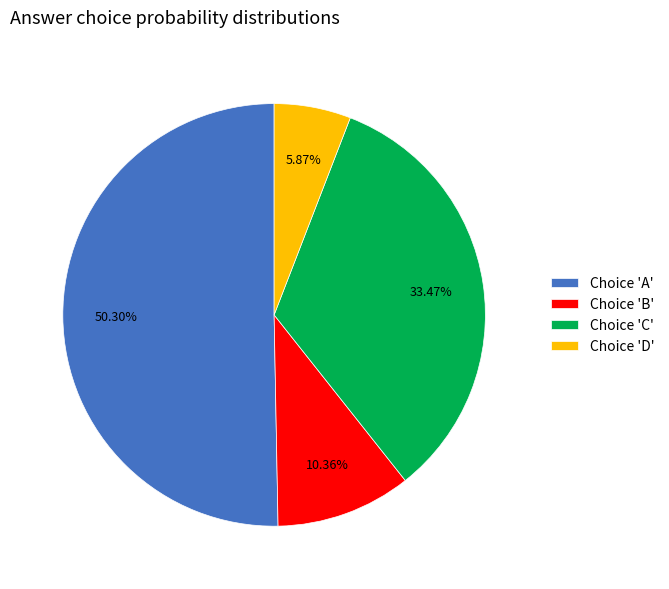

What is the largest slice in the pie chart?

Choice 'A'